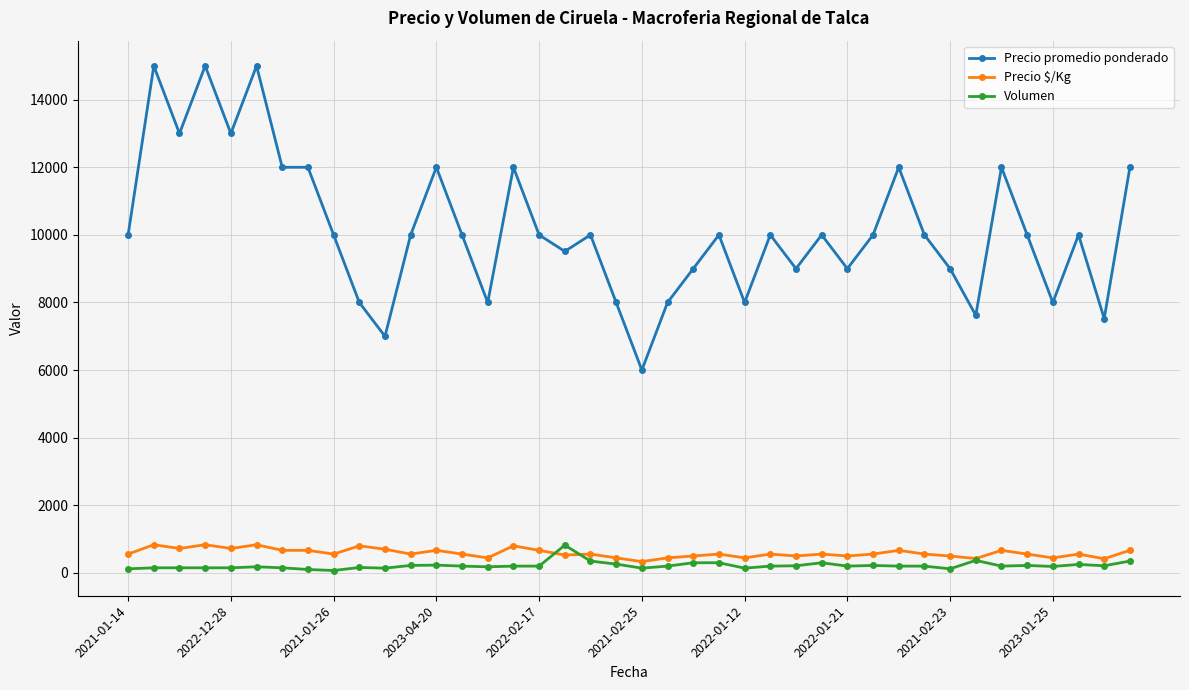

True or false: Precio promedio ponderado and Volumen intersect in this chart.

False